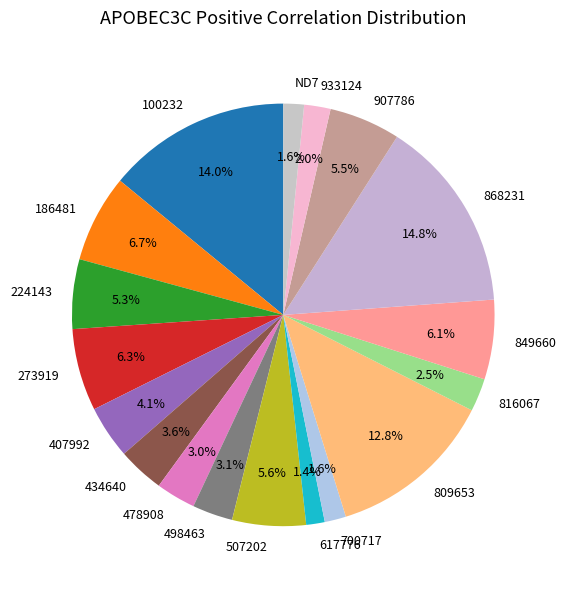

To the nearest percent, what portion does 407992 represent?

4%